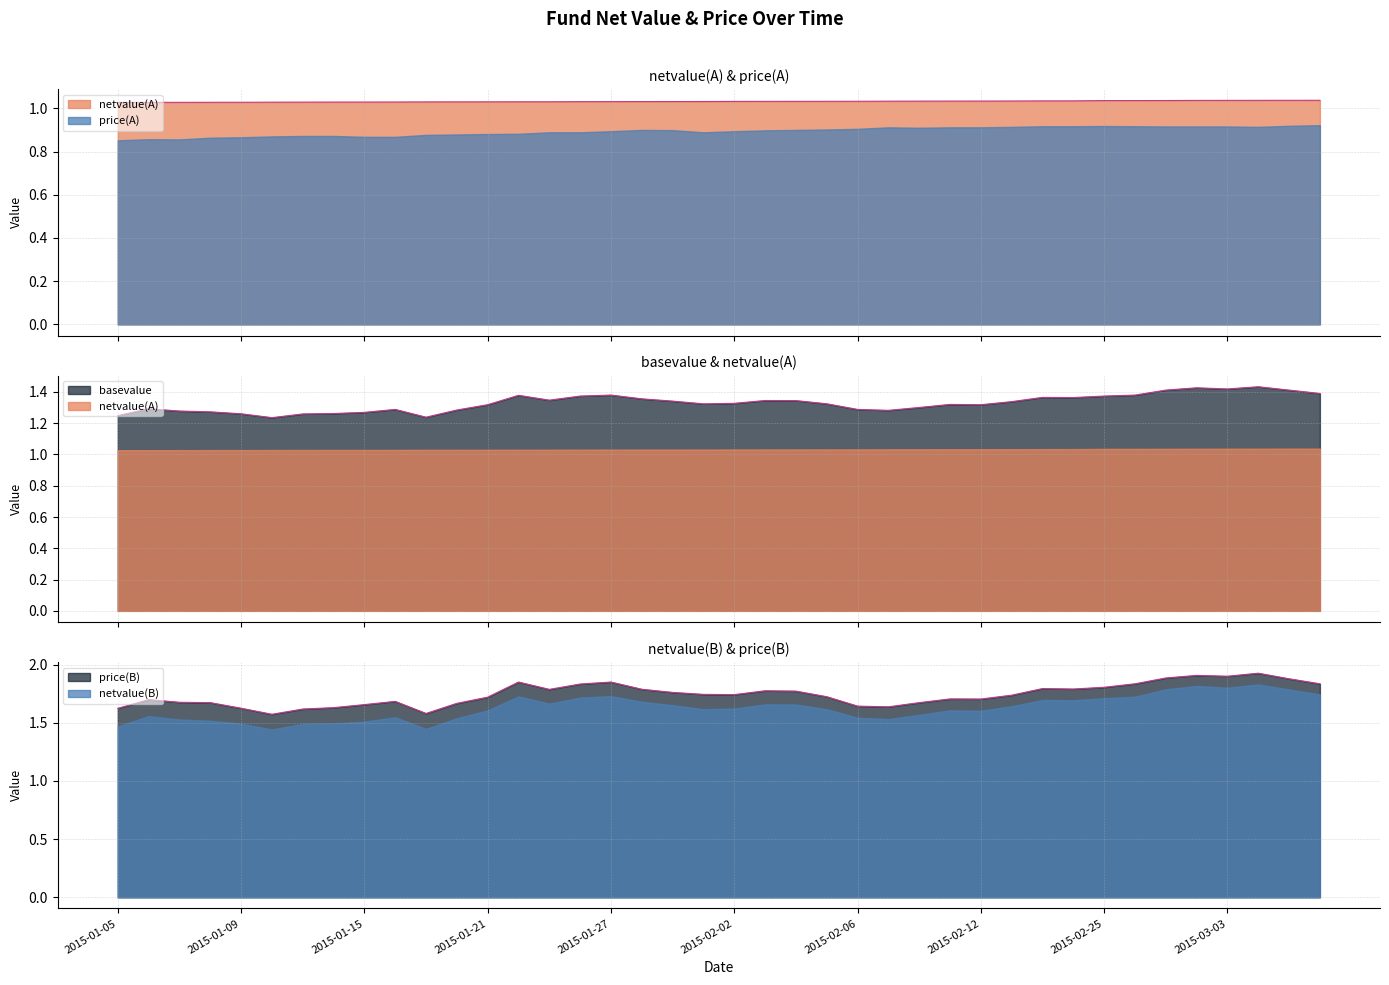

How many interior local peaks does the basevalue series have?

9